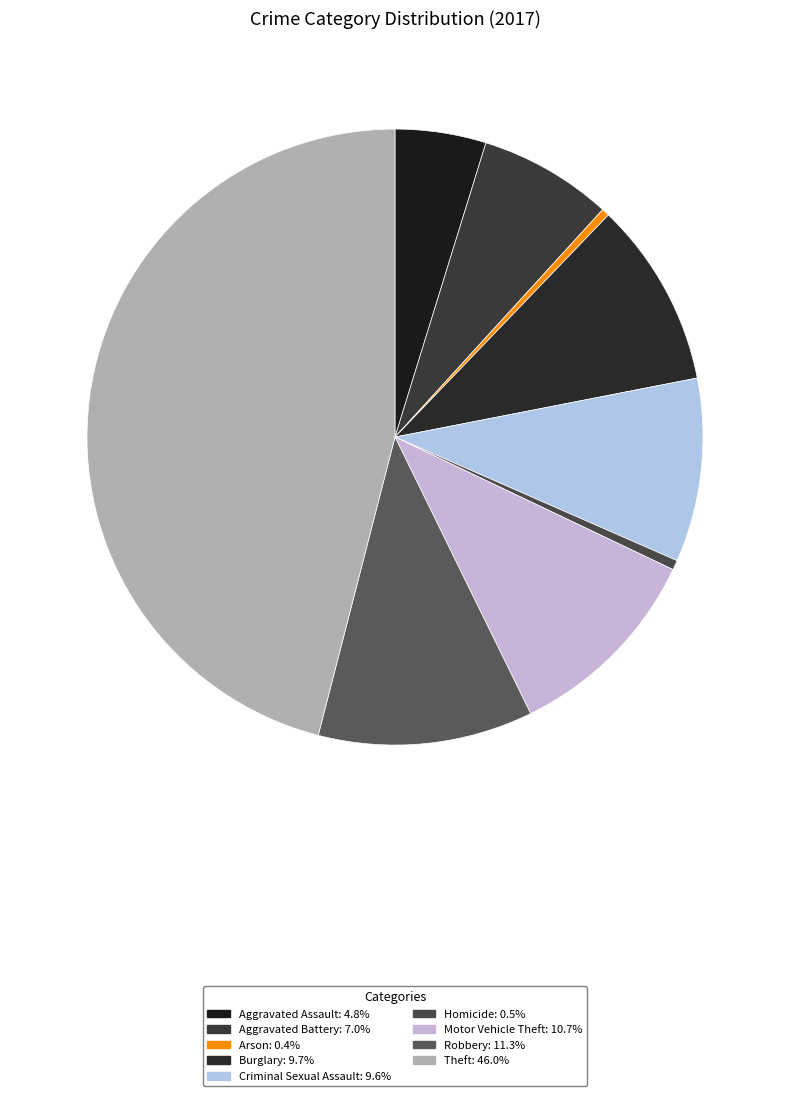

Which slice is the largest?

Theft